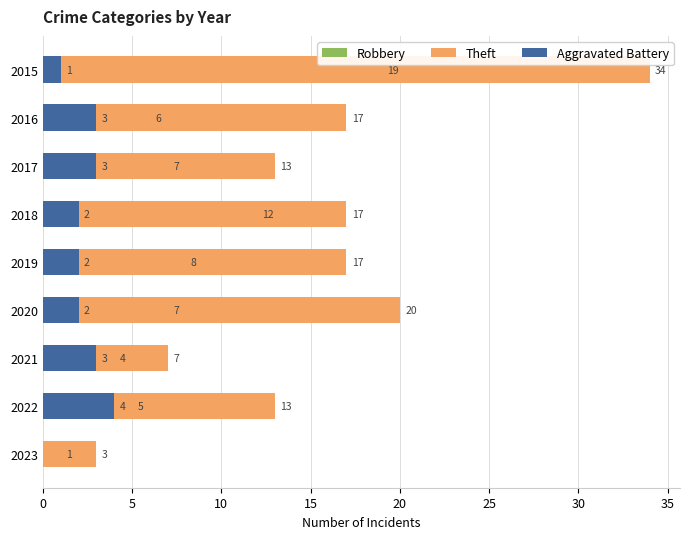

Is the value of Robbery at 2018 greater than the value of Aggravated Battery at 2018?

Yes